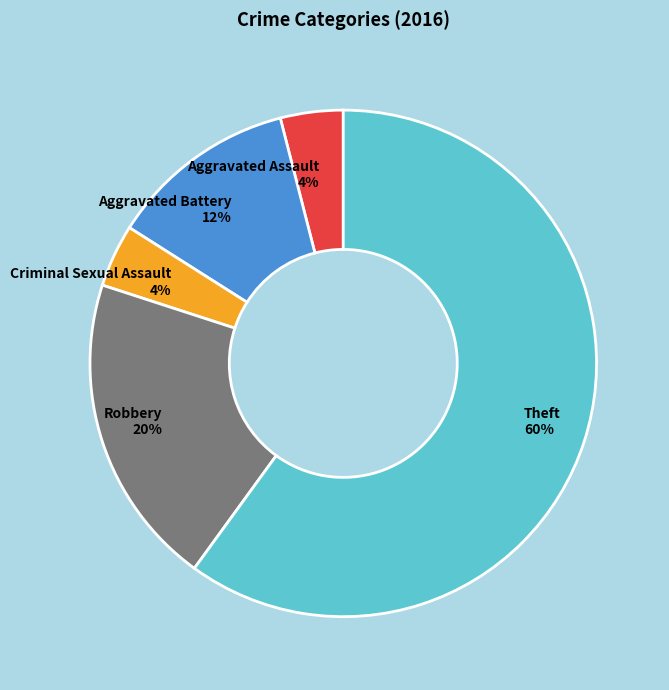

Is the sum of Aggravated Battery 12% and Aggravated Assault 4% greater than half?

No